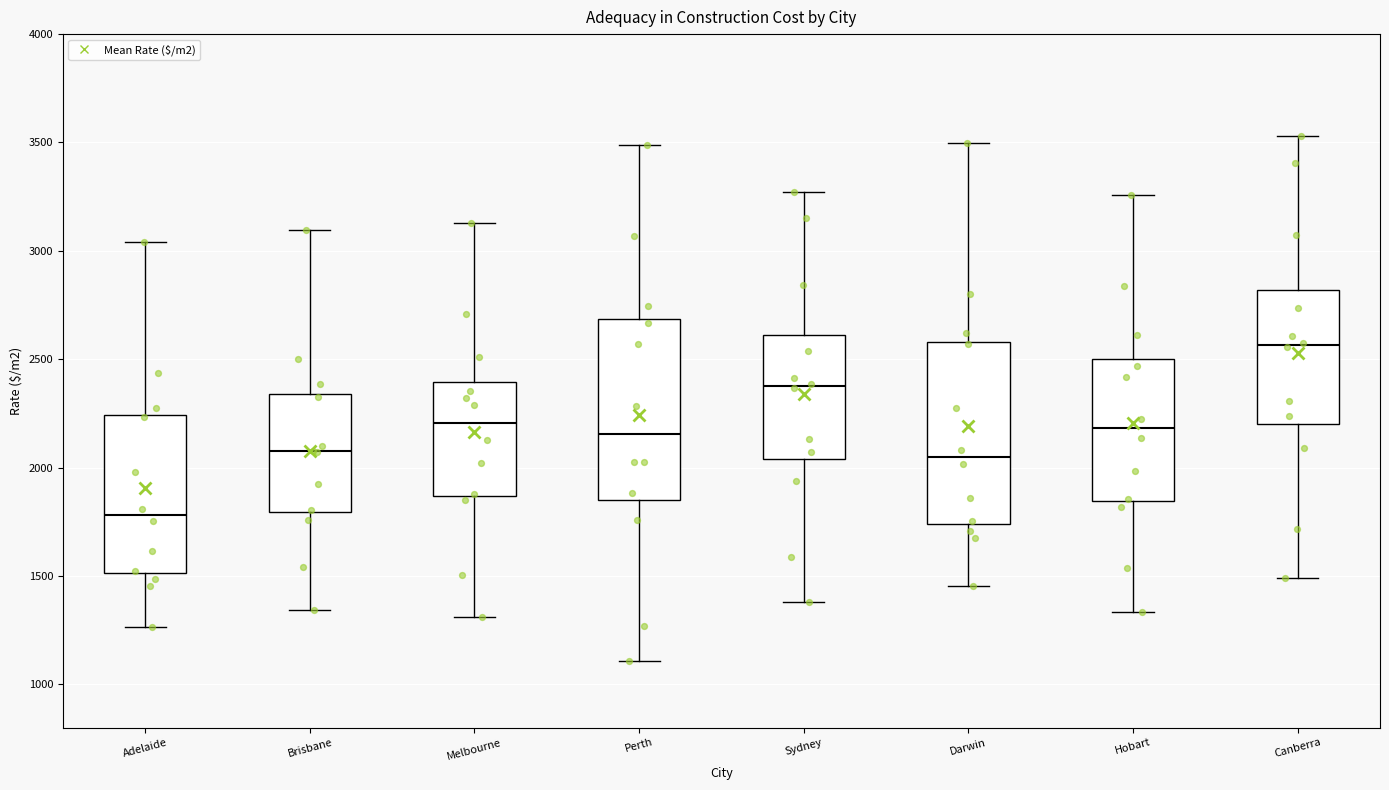

Which box's median line is the lowest?

Adelaide